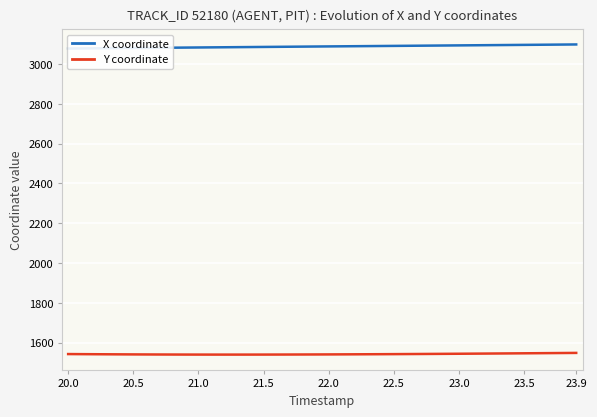

What is the maximum value for Y coordinate?

1548.5